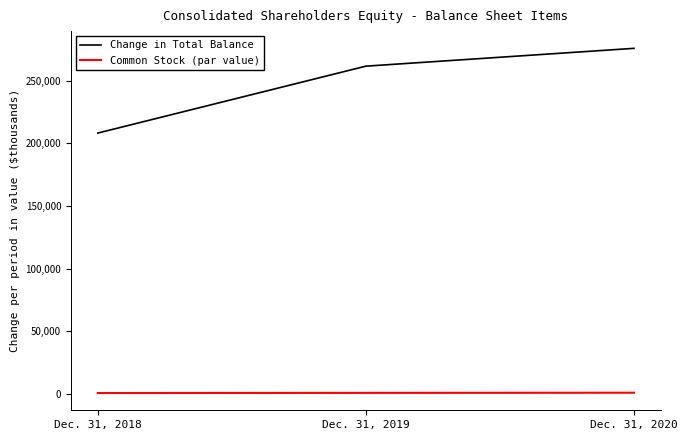

The value of Change in Total Balance at Dec. 31, 2019 is 126236. True or false?

False